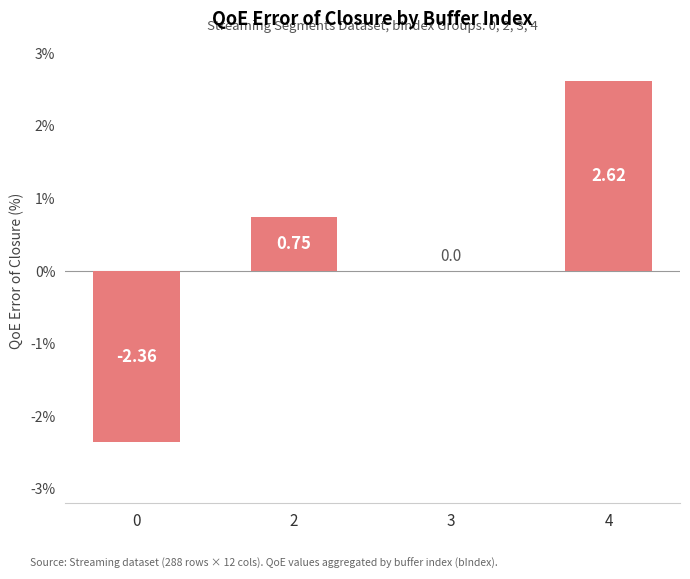

How many categories are shown in the chart?

4